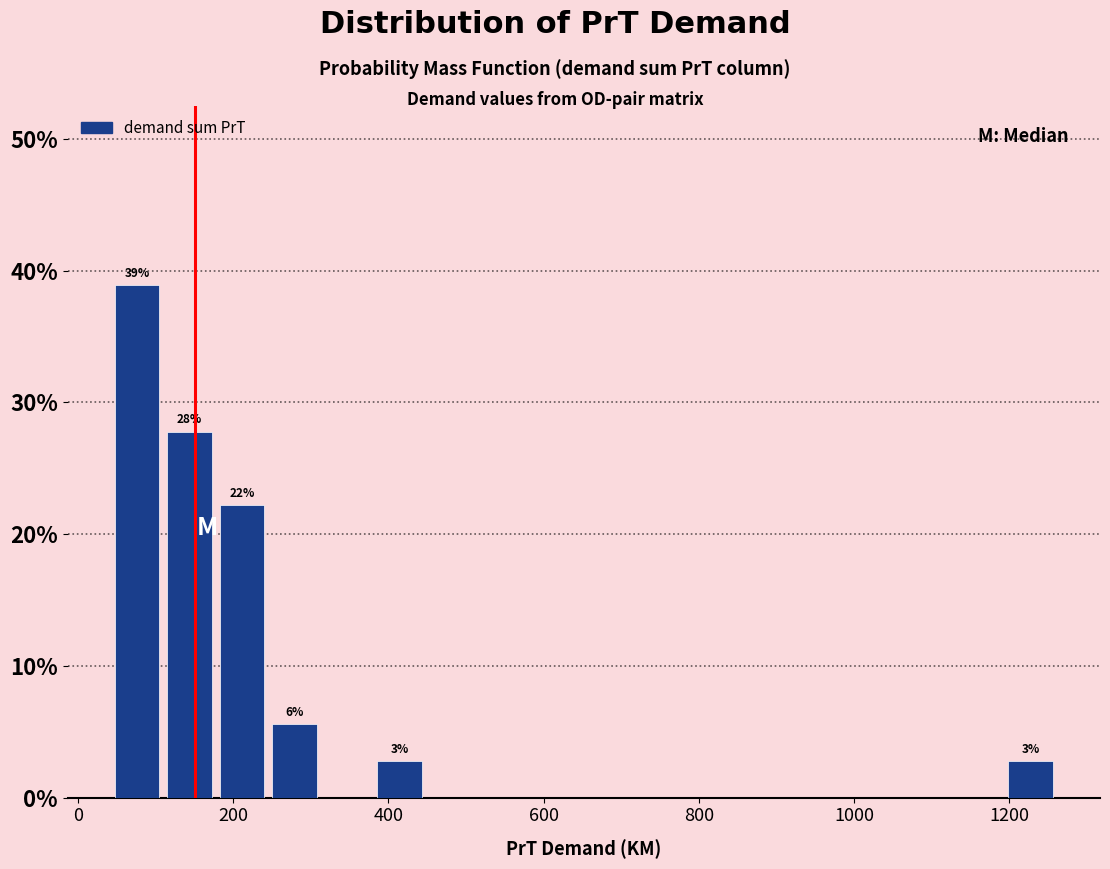

Around what value on the x-axis is the tallest bar? Give the approximate position of its centre, as read against the axis.

80